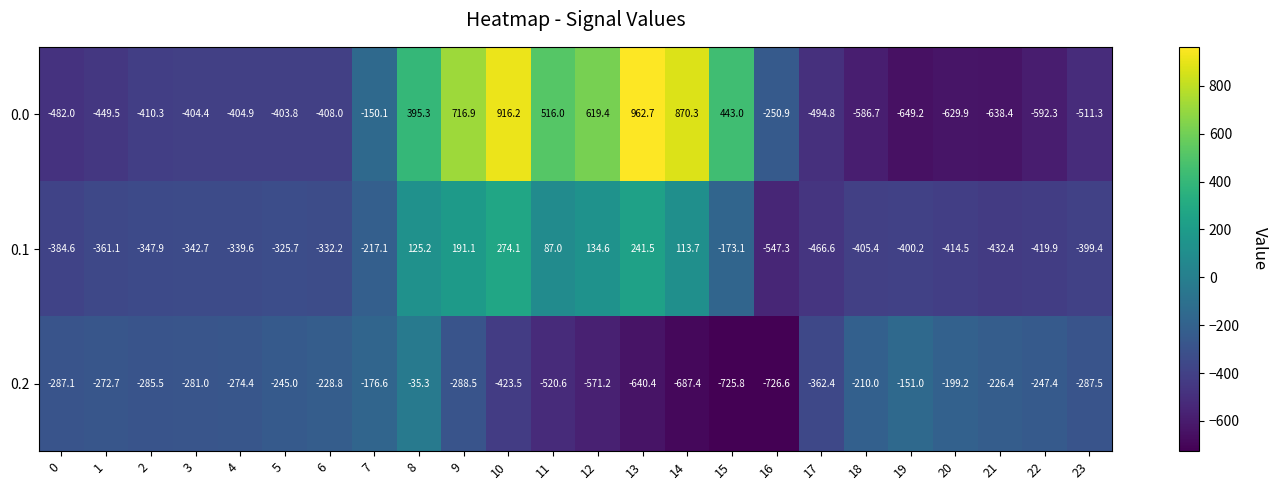

Is the value of 0.0 at 11 greater than the value of 0.1 at 9?

Yes